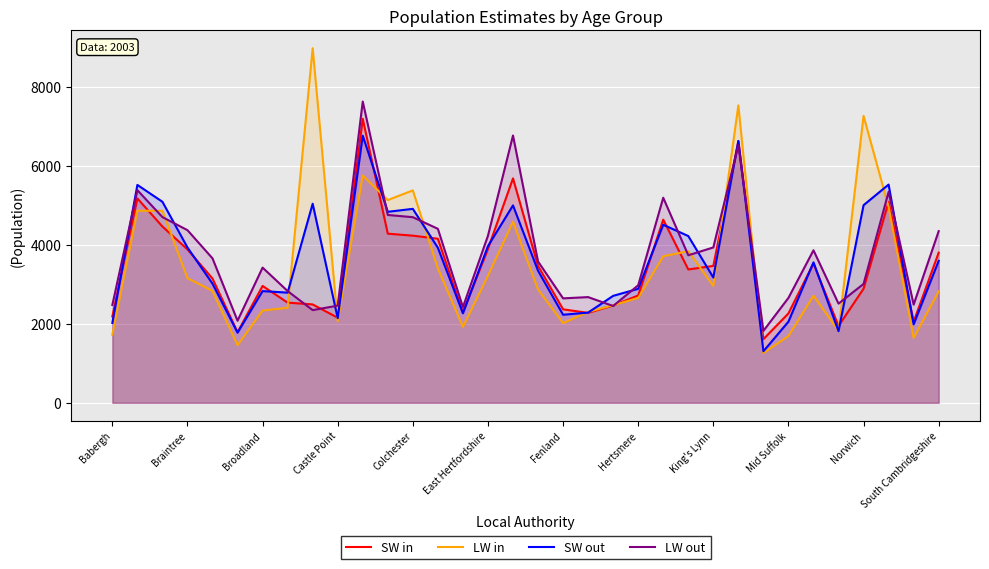

What is the sum of all SW out values?

122718